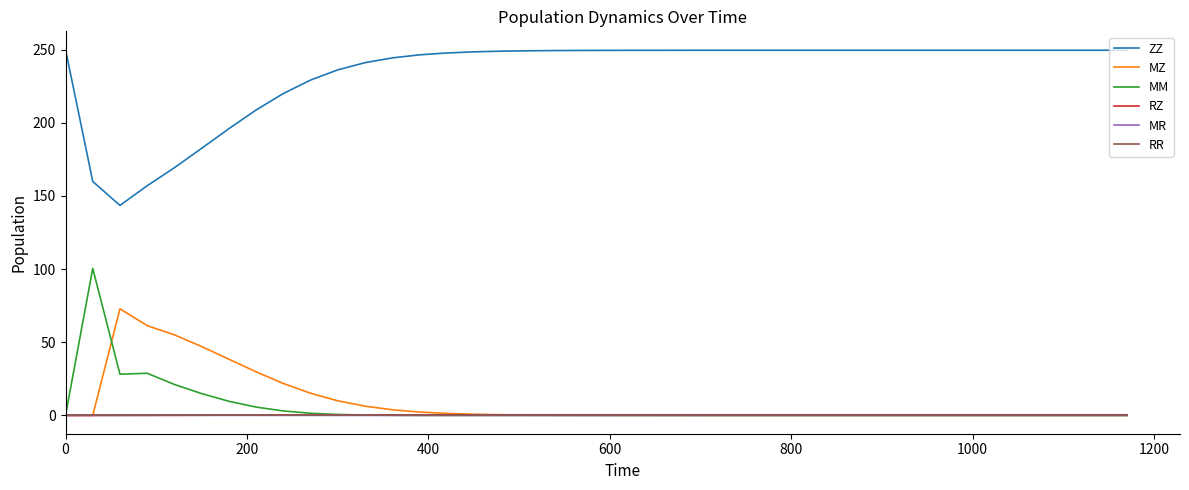

True or false: ZZ and MZ intersect in this chart.

False